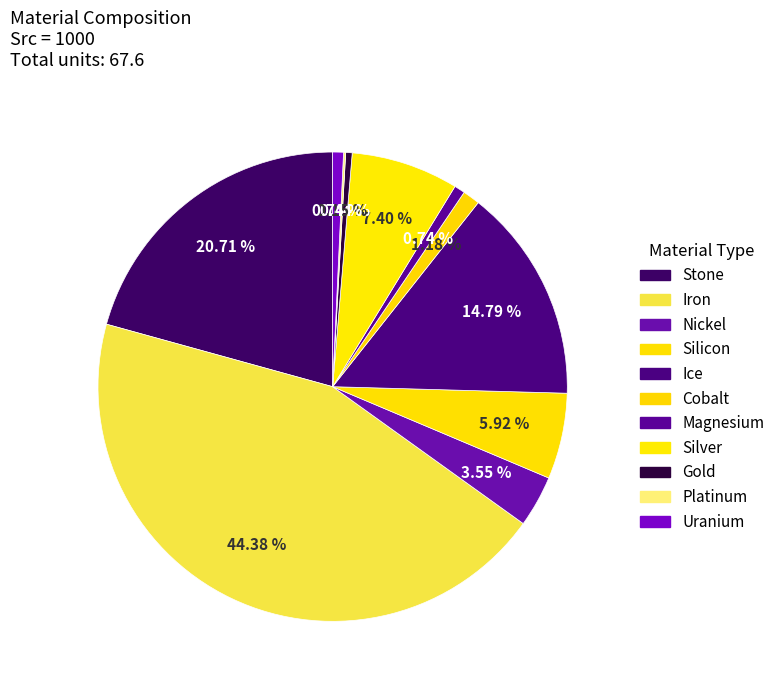

What is the change in value from Iron to Magnesium?

-29.5